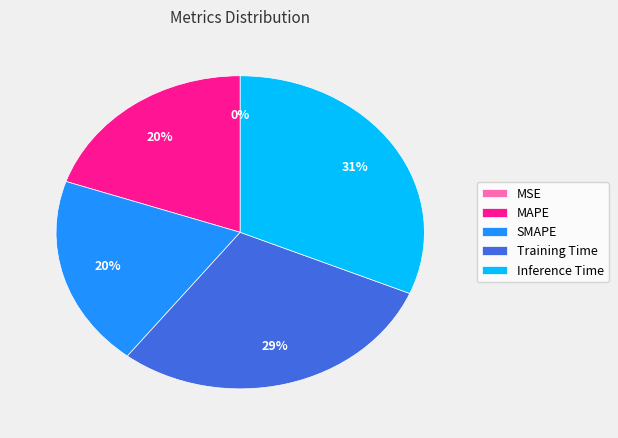

What percentage is the SMAPE slice, to the nearest percent?

20%